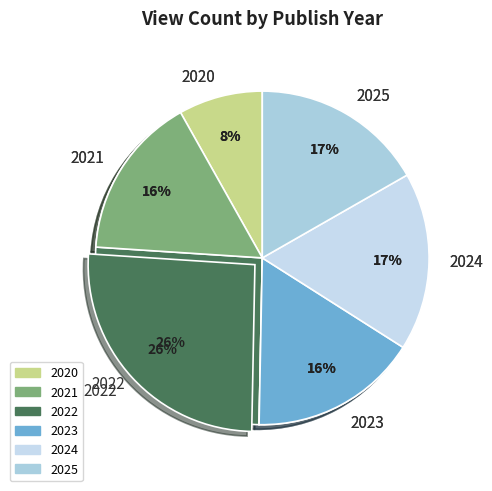

Between 2020 and 2022, which is larger?

2022